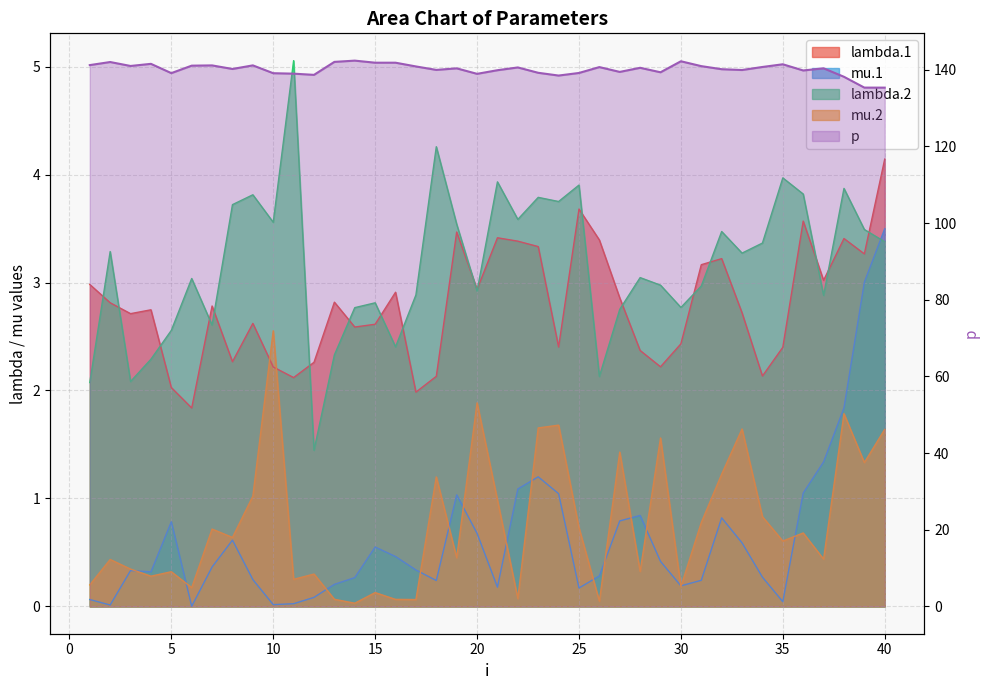

At 4, list the series in order from largest to smallest.

p, lambda.1, lambda.2, mu.1, mu.2